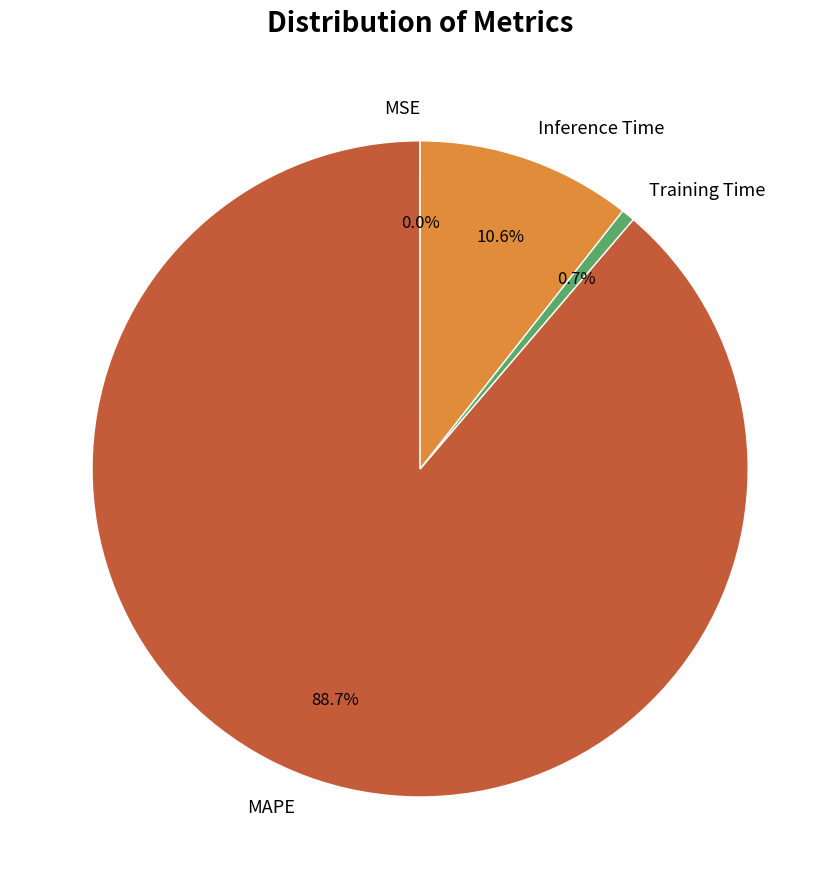

To the nearest percent, what is the difference between the largest and smallest slice percentages?

89%